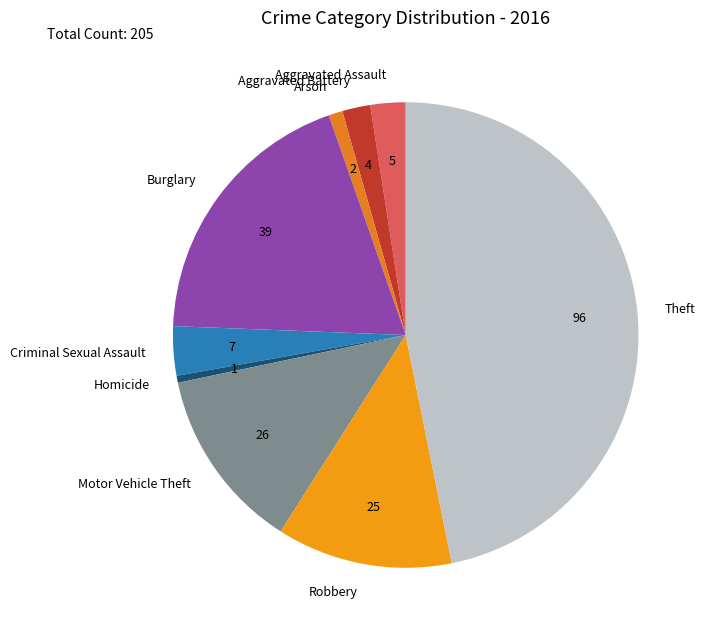

Count the number of slices in the pie.

9